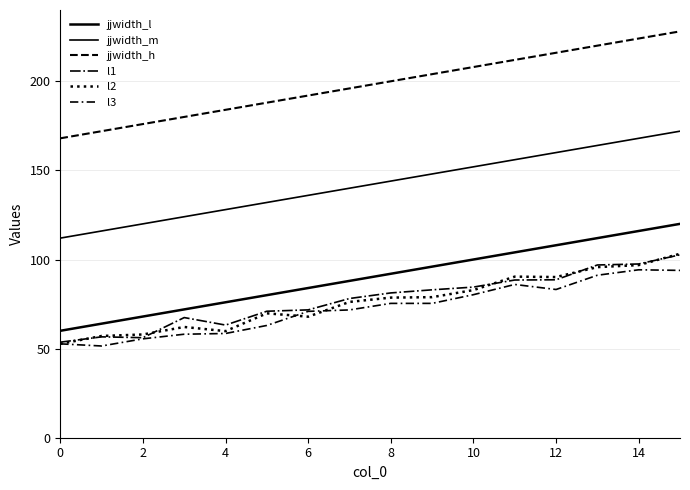

Reading right to left, transcribe all the data shown in this chart.

jjwidth_l: 120.0	116.0	112.0	108.0	104.0	100.0	96.0	92.0	88.0	84.0	80.0	76.0	72.0	68.0	64.0	60.0
jjwidth_m: 172.0	168.0	164.0	160.0	156.0	152.0	148.0	144.0	140.0	136.0	132.0	128.0	124.0	120.0	116.0	112.0
jjwidth_h: 228.0	224.0	220.0	216.0	212.0	208.0	204.0	200.0	196.0	192.0	188.0	184.0	180.0	176.0	172.0	168.0
l1: 102.6	97.5	96.9	88.6	88.5	84.5	83.0	81.2	78.1	71.7	71.0	63.2	67.4	56.1	56.6	53.6
l2: 103.2	96.9	95.7	90.2	90.4	82.8	78.9	78.6	76.2	67.9	69.8	59.8	62.1	57.9	57.1	52.7
l3: 93.9	94.2	91.2	83.2	86.0	80.3	75.4	75.4	71.7	70.9	63.0	58.5	58.1	55.5	51.5	52.7